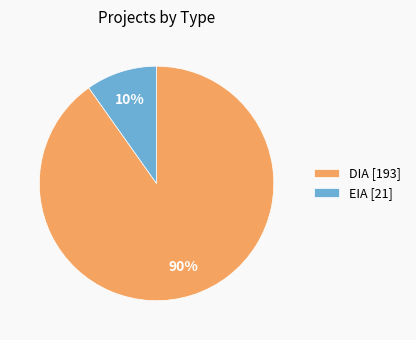

Is the sum of DIA and EIA greater than half?

Yes